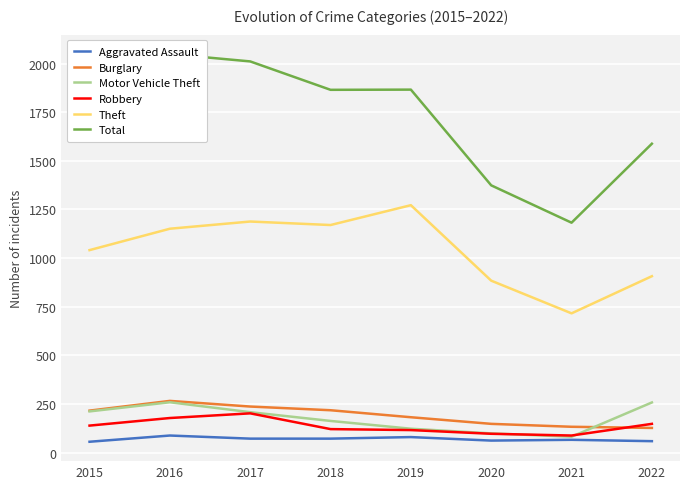

What are all the series names shown in the legend?

Aggravated Assault, Burglary, Motor Vehicle Theft, Robbery, Theft, Total